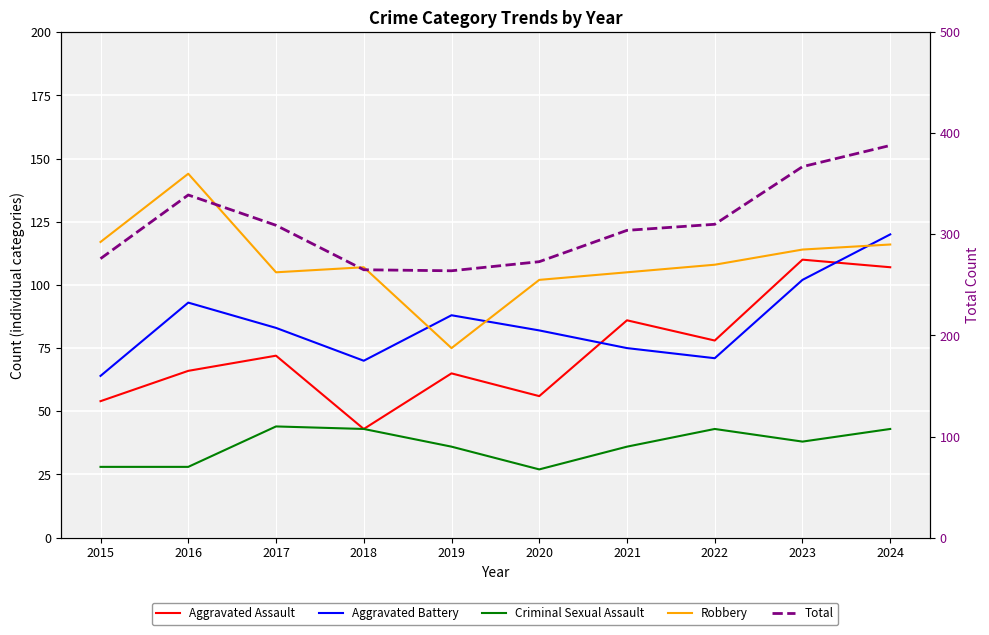

How many data points does each series have?

10